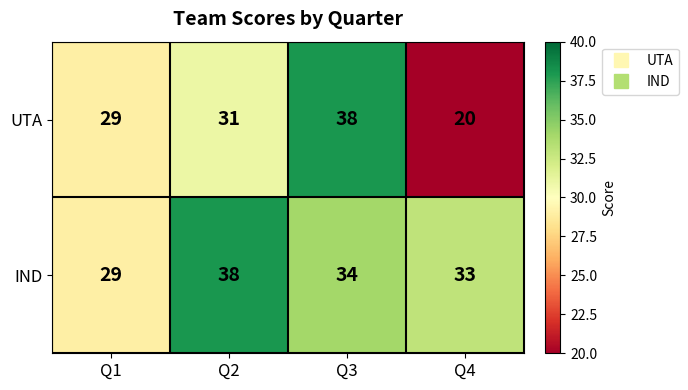

At how many categories does at least one series exceed 24?

4